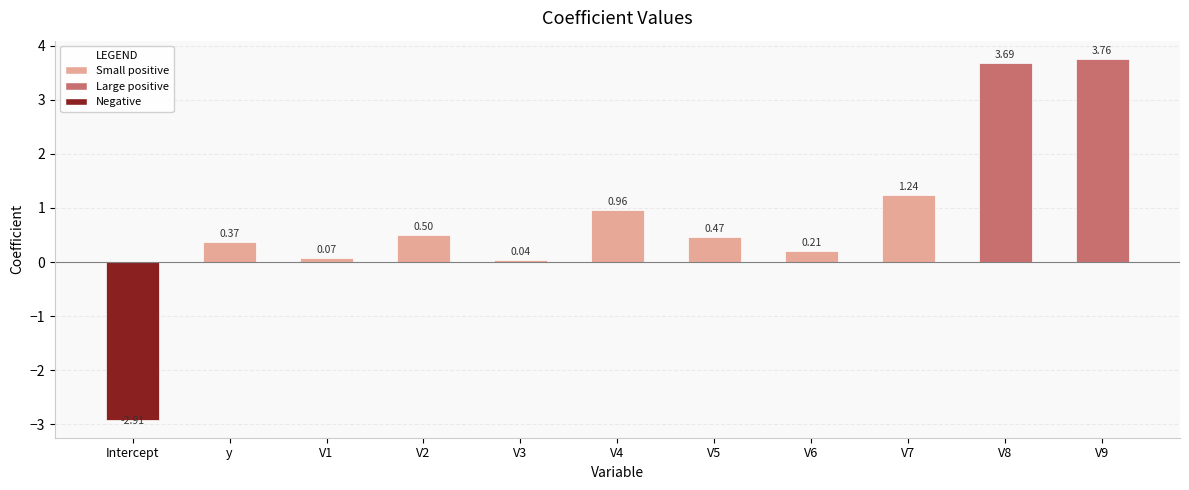

Which category has the lowest value across all series?

Intercept